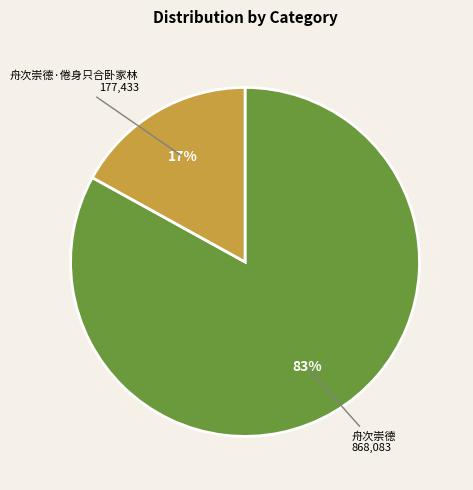

Is it true that 舟次崇德·倦身只合卧家林 is 5% of the pie?

False